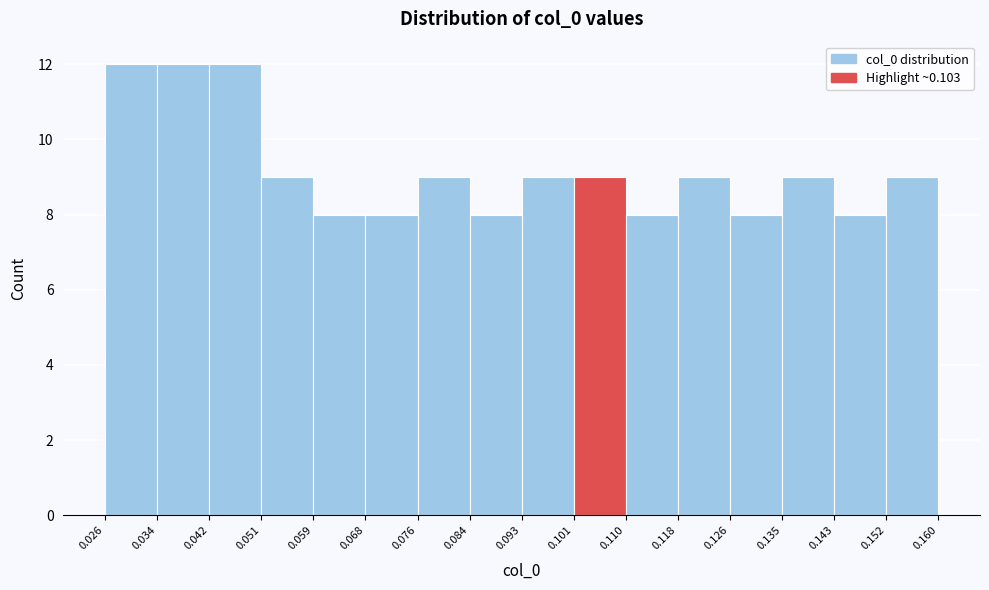

Reading left to right, list every bar in this chart as the range it spans on the x-axis followed by its height. The values are not printed on the chart, so give them approximately, as read against the axis.

0.026 to 0.034: 12
0.034 to 0.042: 12
0.042 to 0.051: 12
0.051 to 0.059: 9
0.059 to 0.068: 8
0.068 to 0.076: 8
0.076 to 0.084: 9
0.084 to 0.093: 8
0.093 to 0.101: 9
0.101 to 0.110: 9
0.110 to 0.118: 8
0.118 to 0.126: 9
0.126 to 0.135: 8
0.135 to 0.143: 9
0.143 to 0.152: 8
0.152 to 0.160: 9